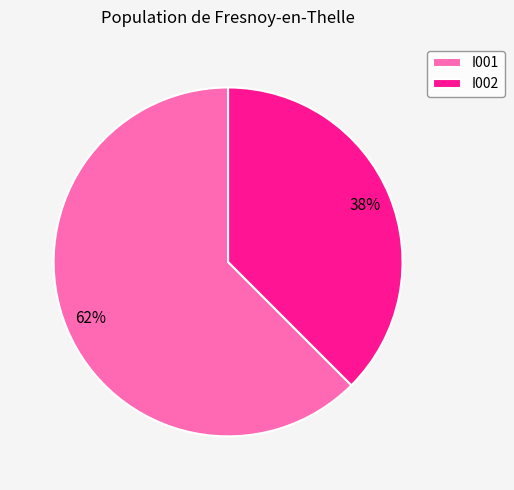

To the nearest percent, what is the average slice percentage?

50%